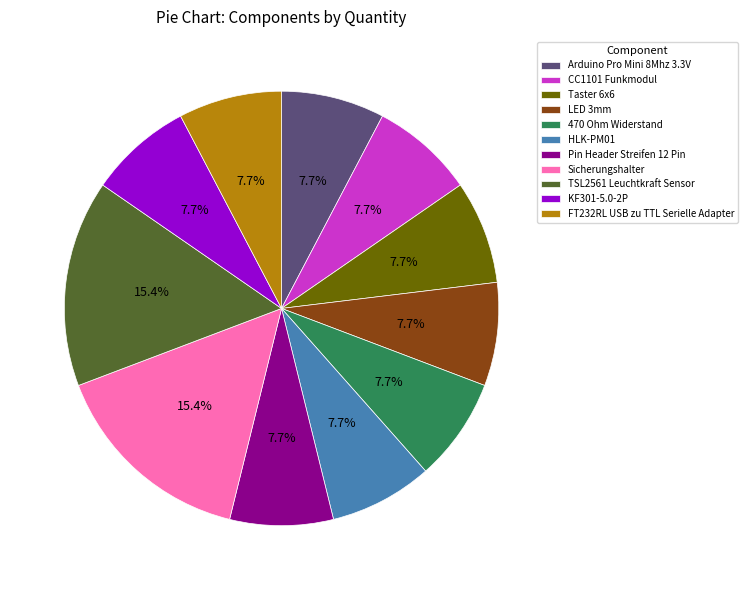

Combined, do TSL2561 Leuchtkraft Sensor and CC1101 Funkmodul account for over 50%?

No